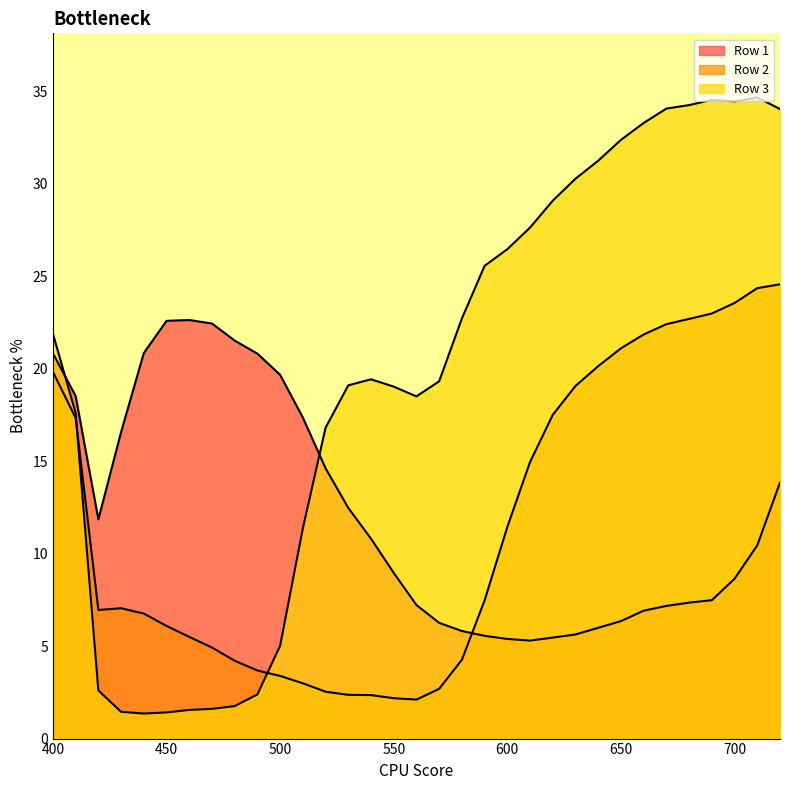

What are all the series names shown in the legend?

Row 1, Row 2, Row 3